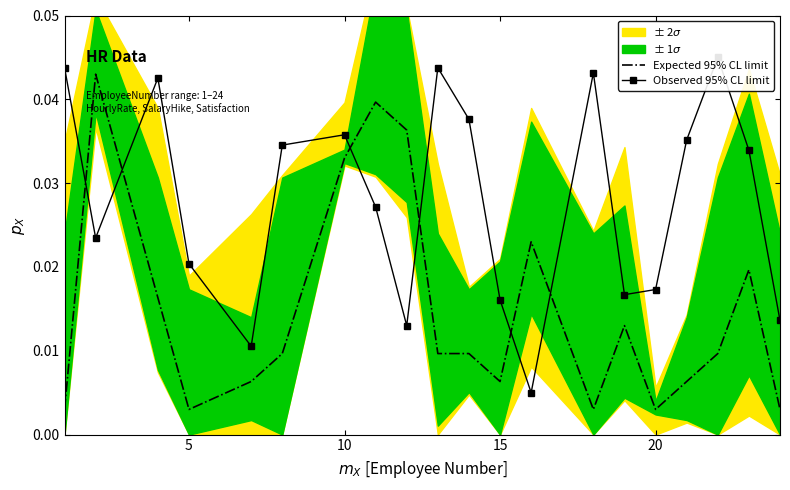

Does the chart have visible grid lines?

No